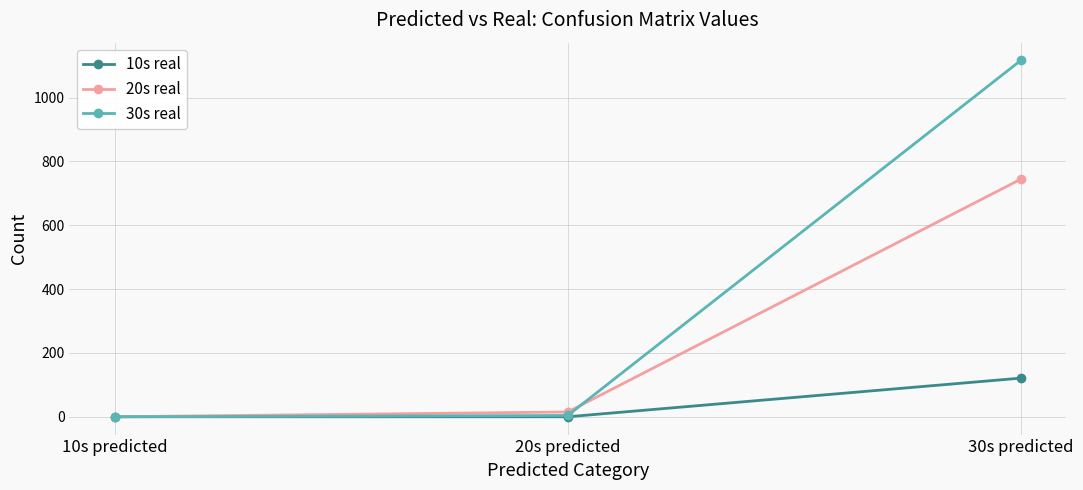

List the series in order of their peak value, lowest first.

10s real, 20s real, 30s real